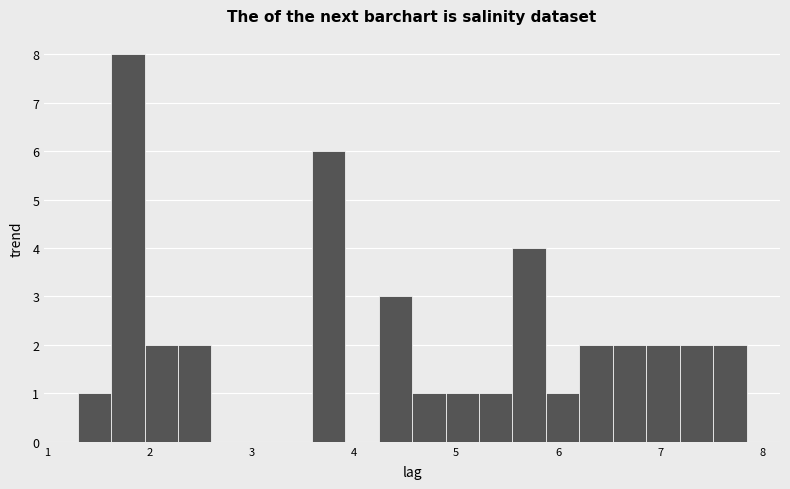

Around what value on the x-axis is the tallest bar? Give the approximate position of its centre, as read against the axis.

1.8